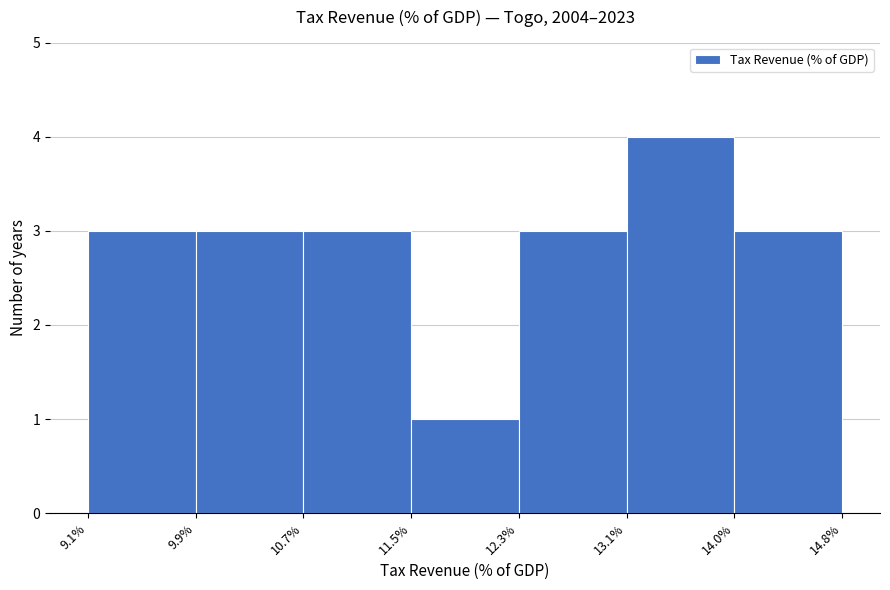

Over which range of the x-axis is the bar tallest?

13.1% to 14.0%